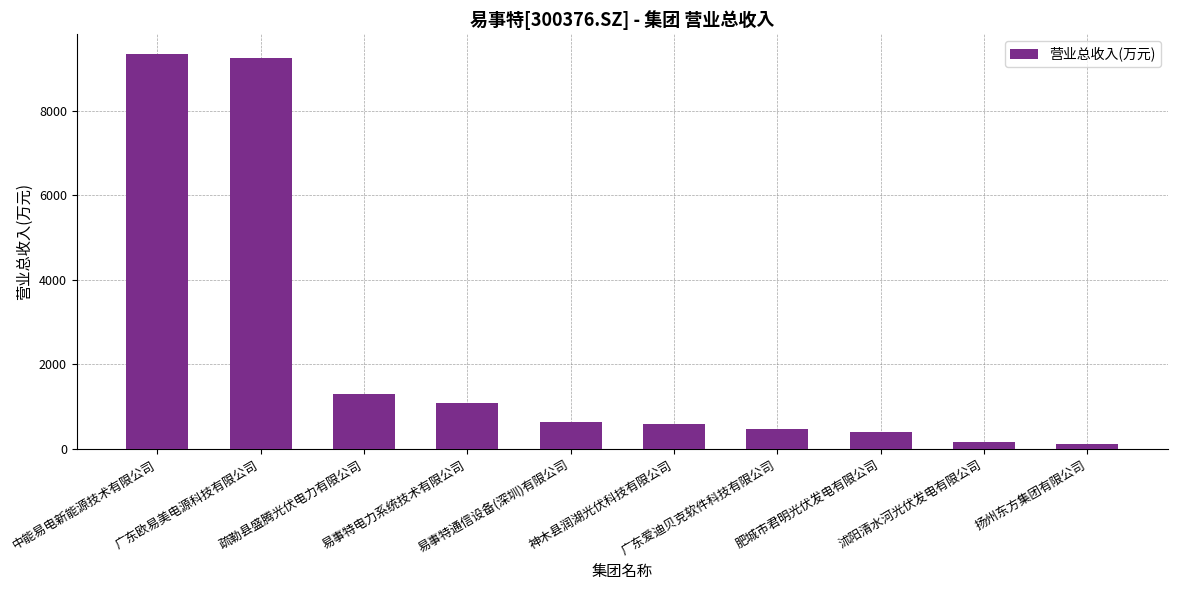

What is the greatest value displayed?

9339.1